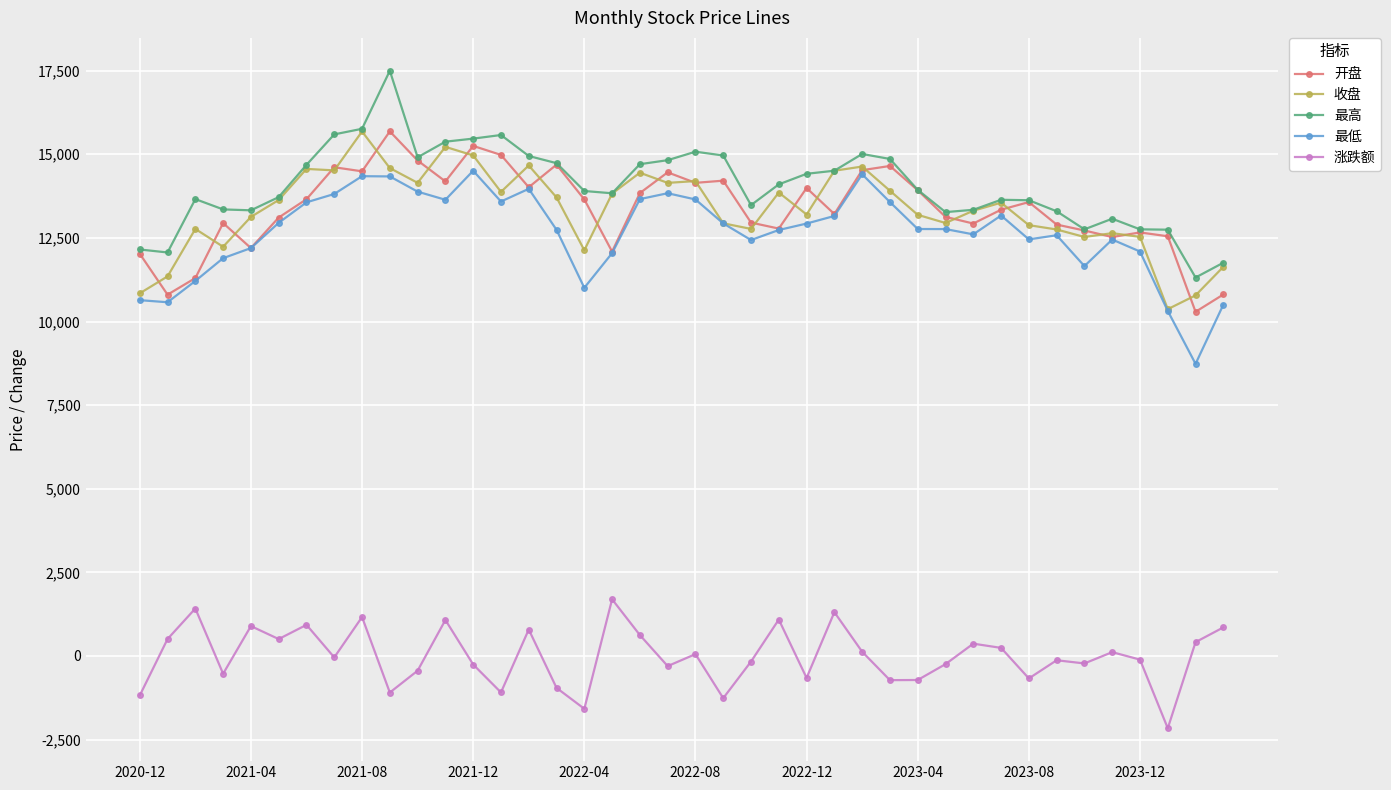

Count the number of categories in the chart.

40